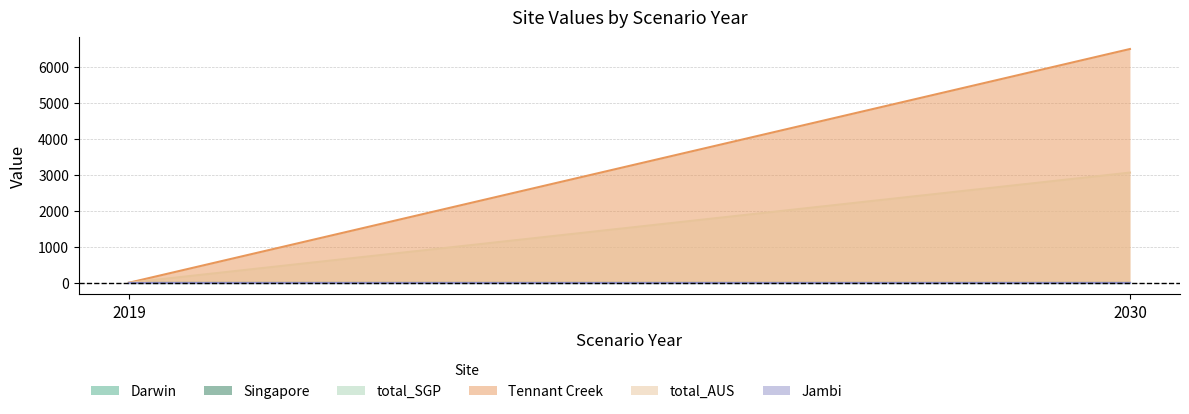

What is the sum of all total_AUS values?

3068.9